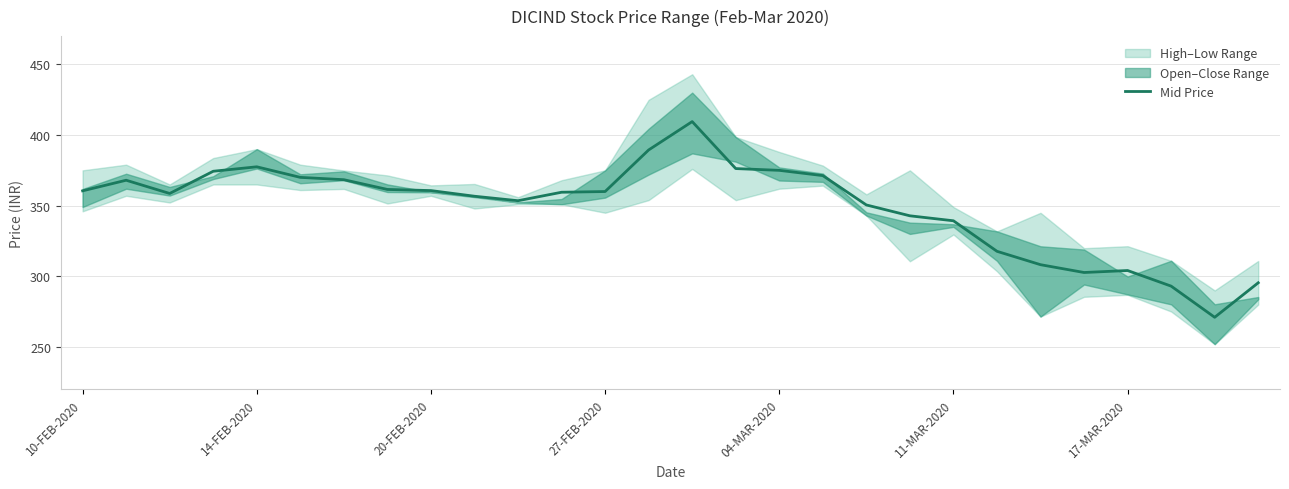

What is the lowest value of the Mid Price series?

271.0